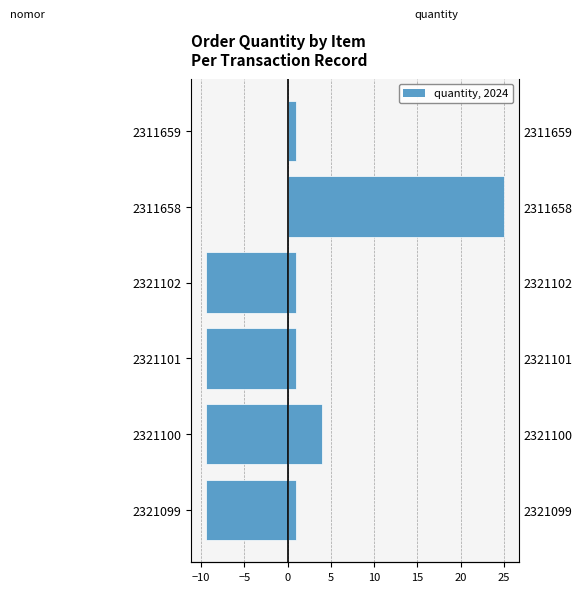

What is the difference between the quantity values at 2321101 and 2311658?

24.0